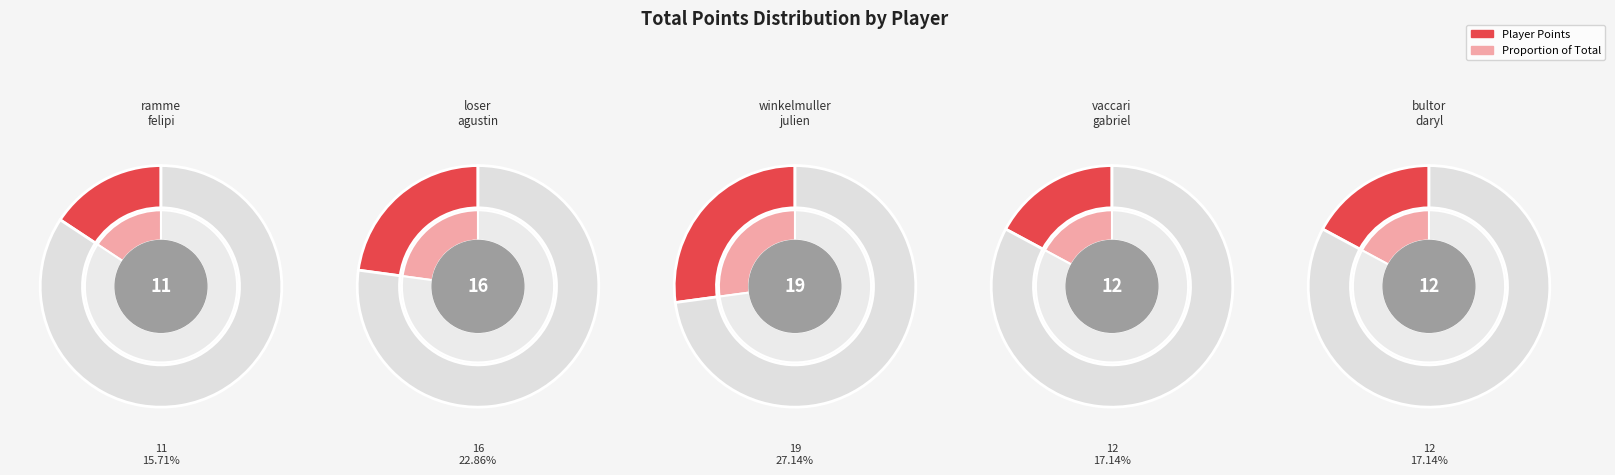

True or false: loser agustin accounts for 23% of the total.

True